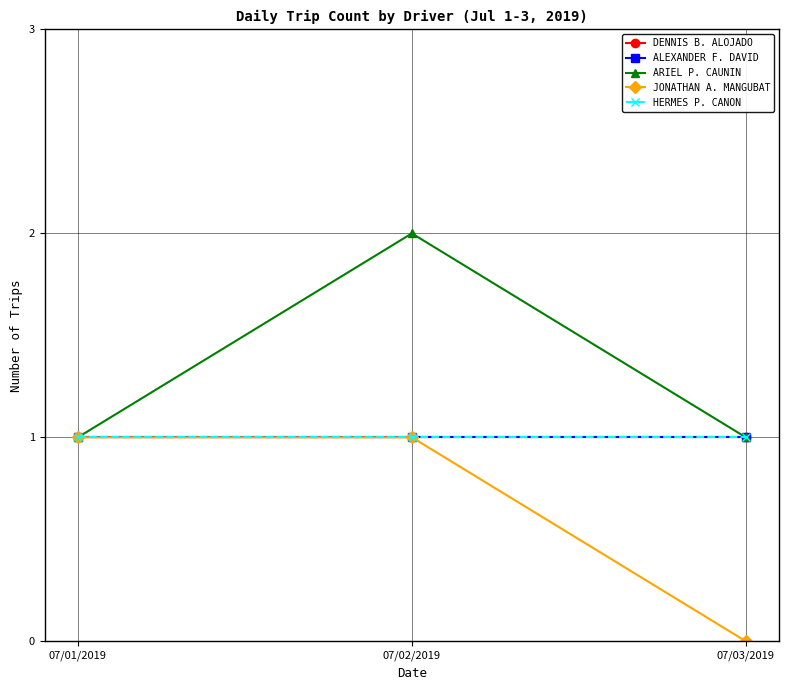

Rank the categories by HERMES P. CANON value from lowest to highest.

07/01/2019, 07/02/2019, 07/03/2019